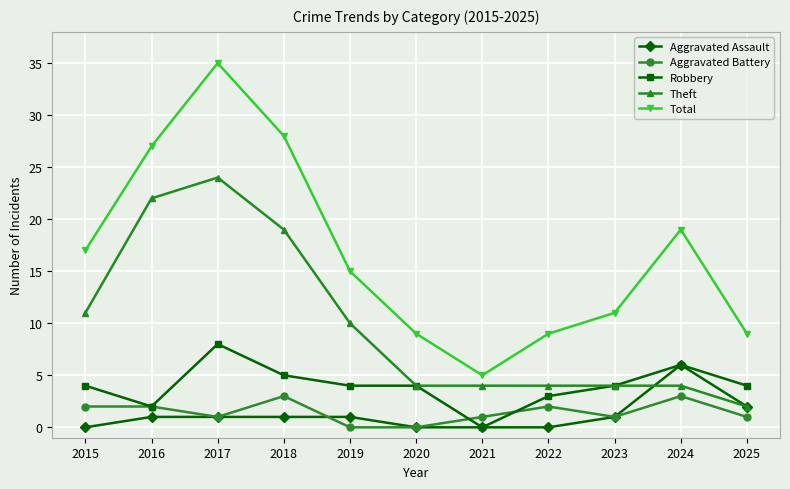

Which series has the largest range (max minus min)?

Total